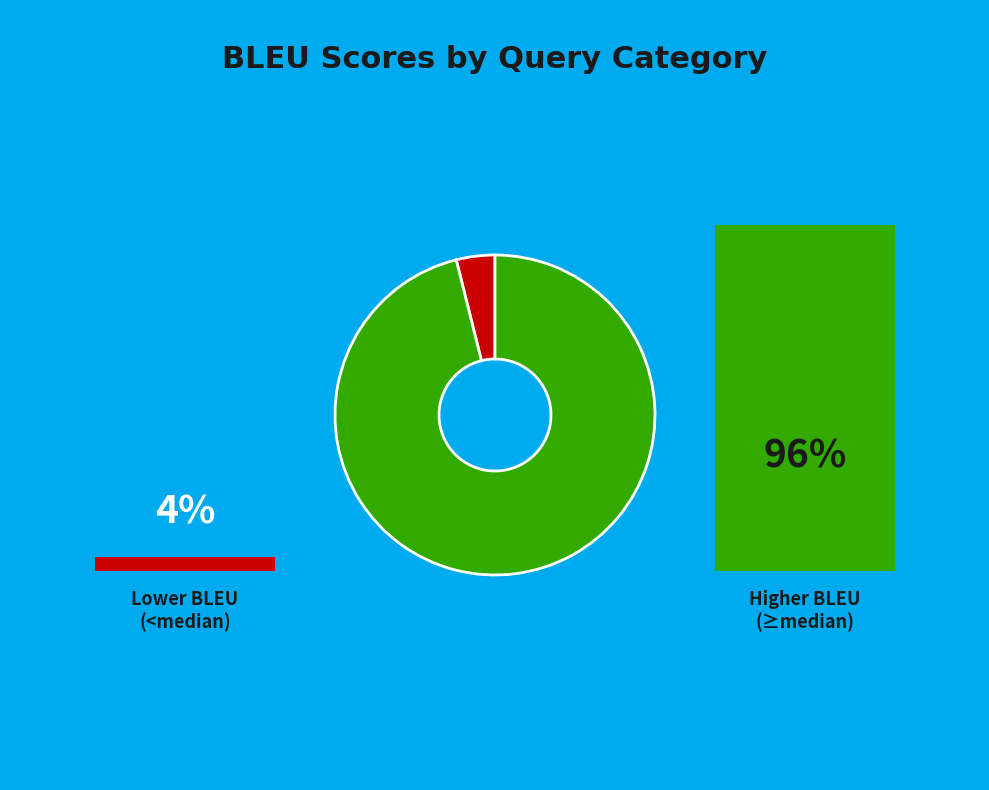

Is there a majority slice in this chart?

Yes